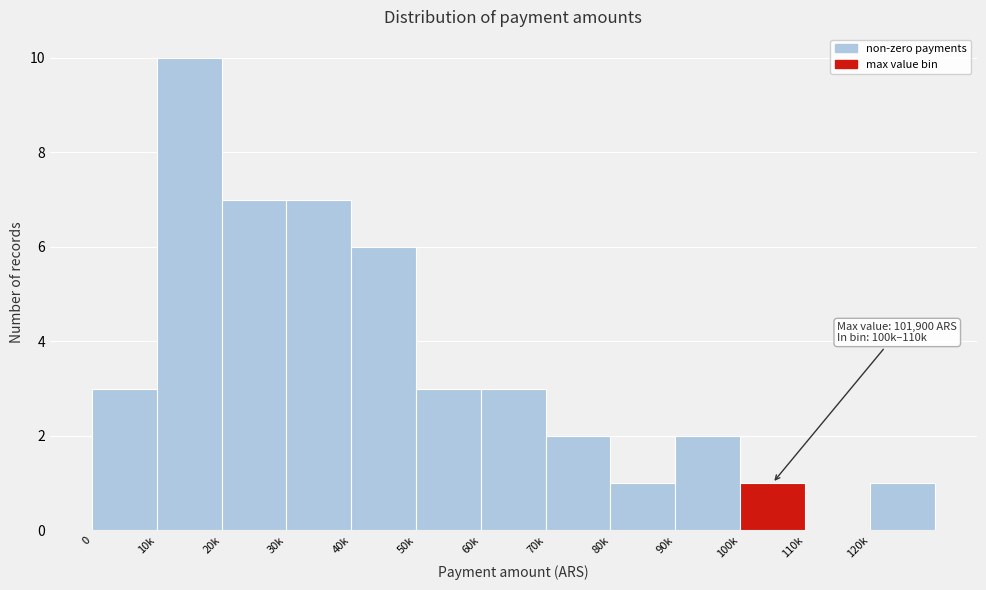

Reading left to right, what are all the values shown in this chart?

0=3	10k=10	20k=7	30k=7	40k=6	50k=3	60k=3	70k=2	80k=1	90k=2	100k=1	110k=0	120k=1